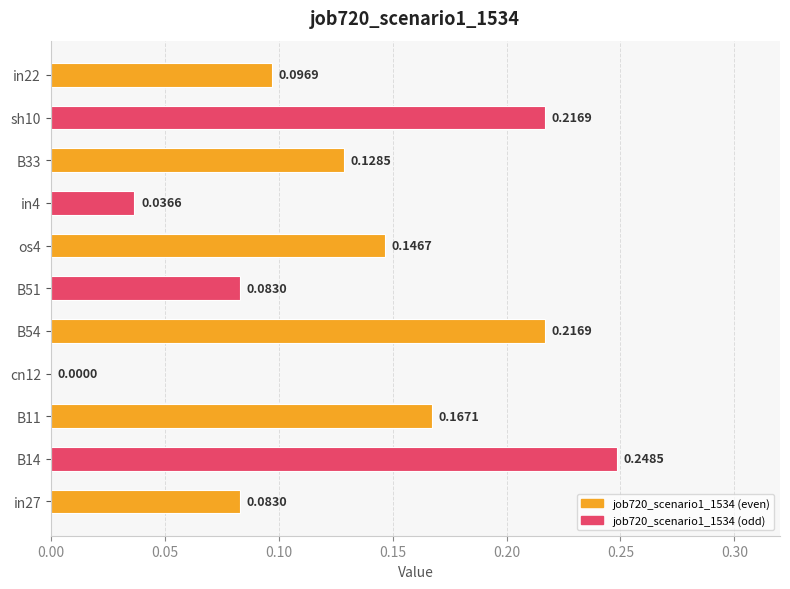

What is the change in value from in27 to B11?

+0.1